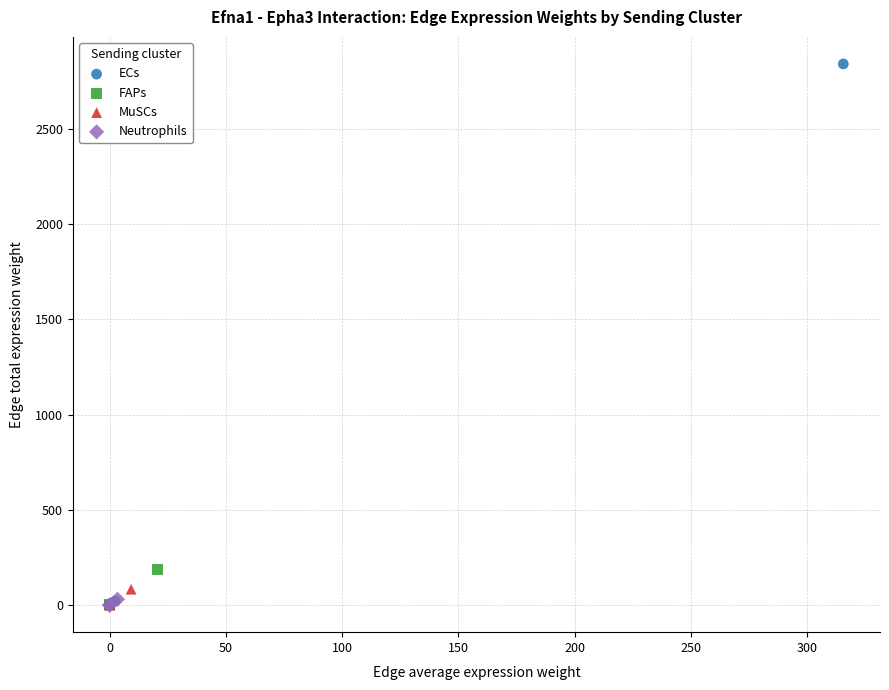

Which series has the largest Y range (max minus min)?

ECs